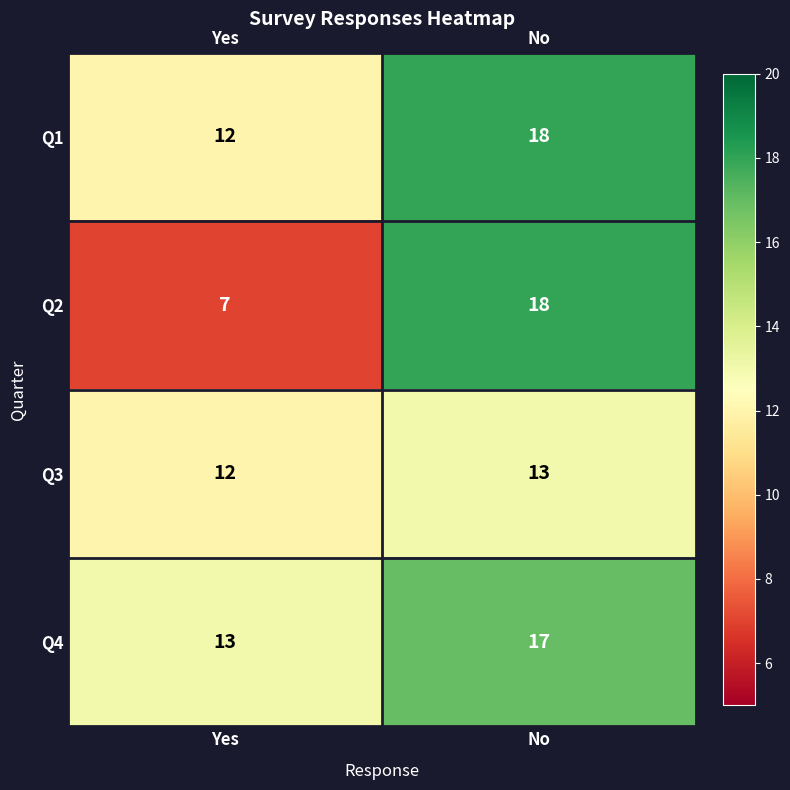

Which series has the widest spread of values?

Q2